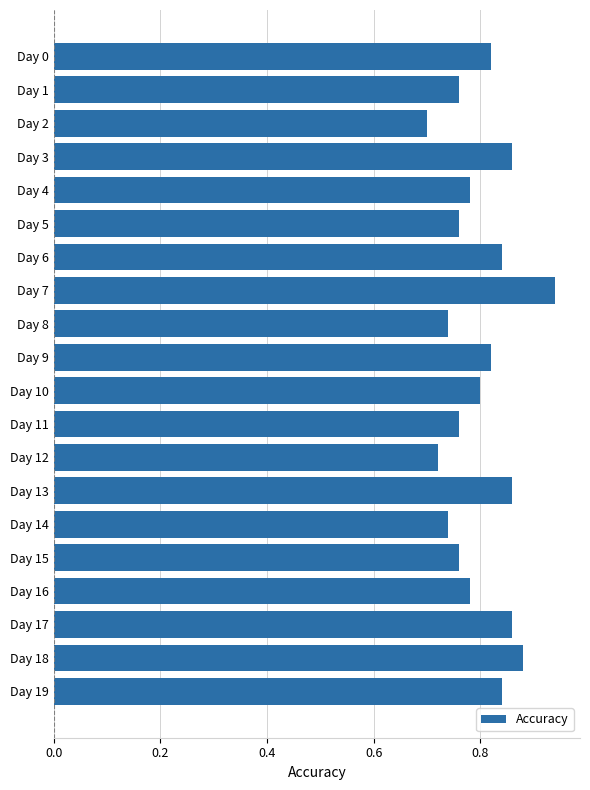

How many series are shown in this chart?

1